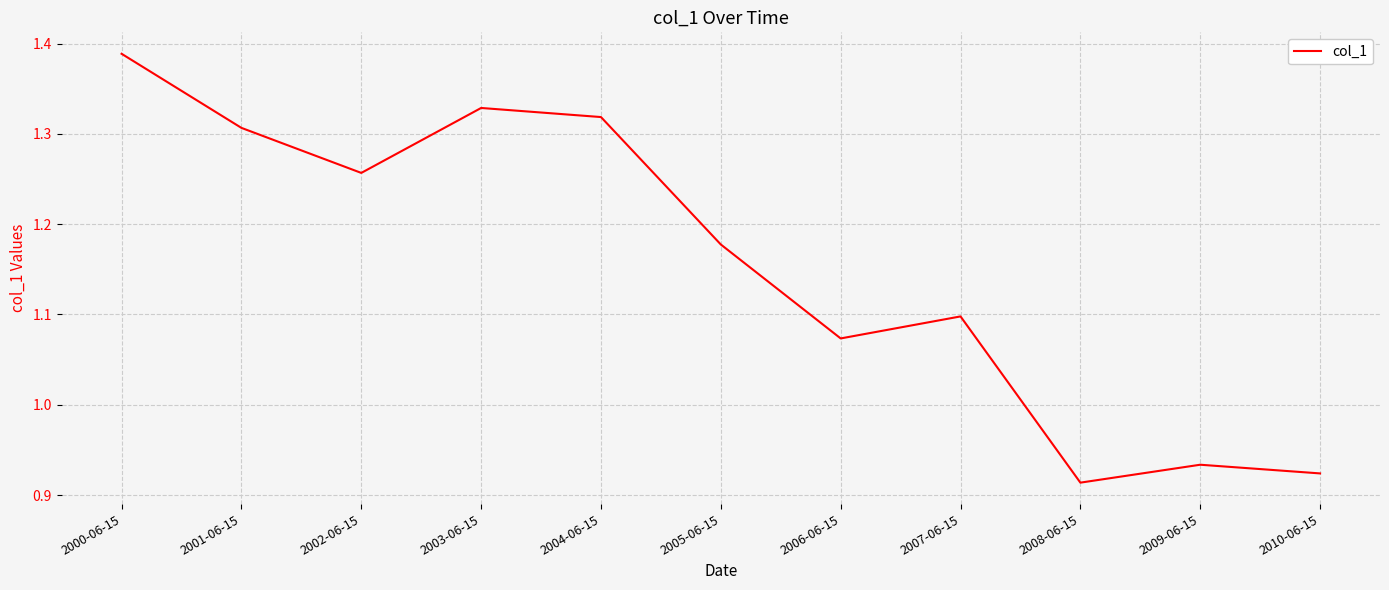

What is the change in value from 2005-06-15 to 2007-06-15?

-0.1